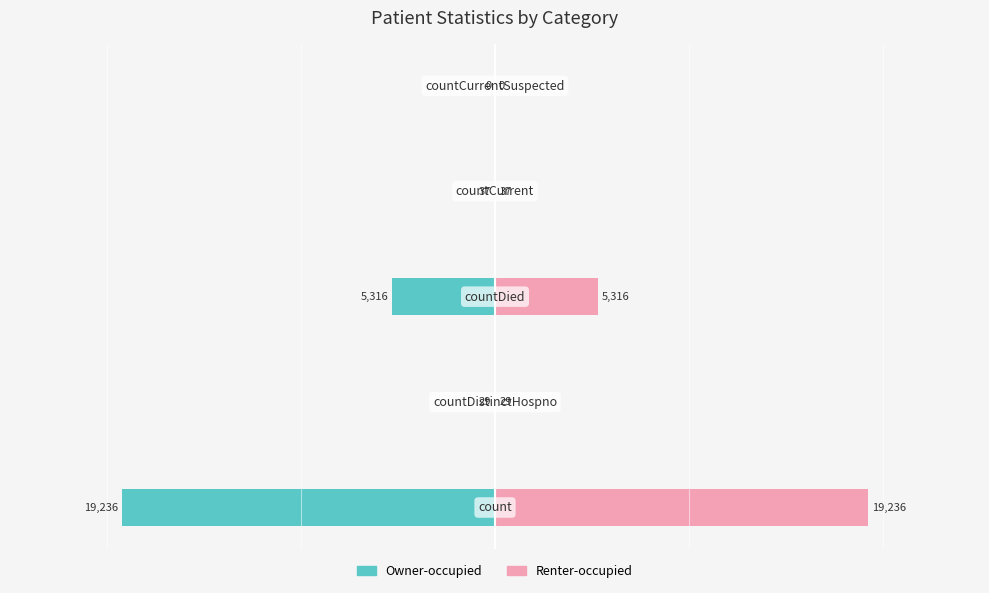

Which series has the largest total across all categories?

Renter-occupied